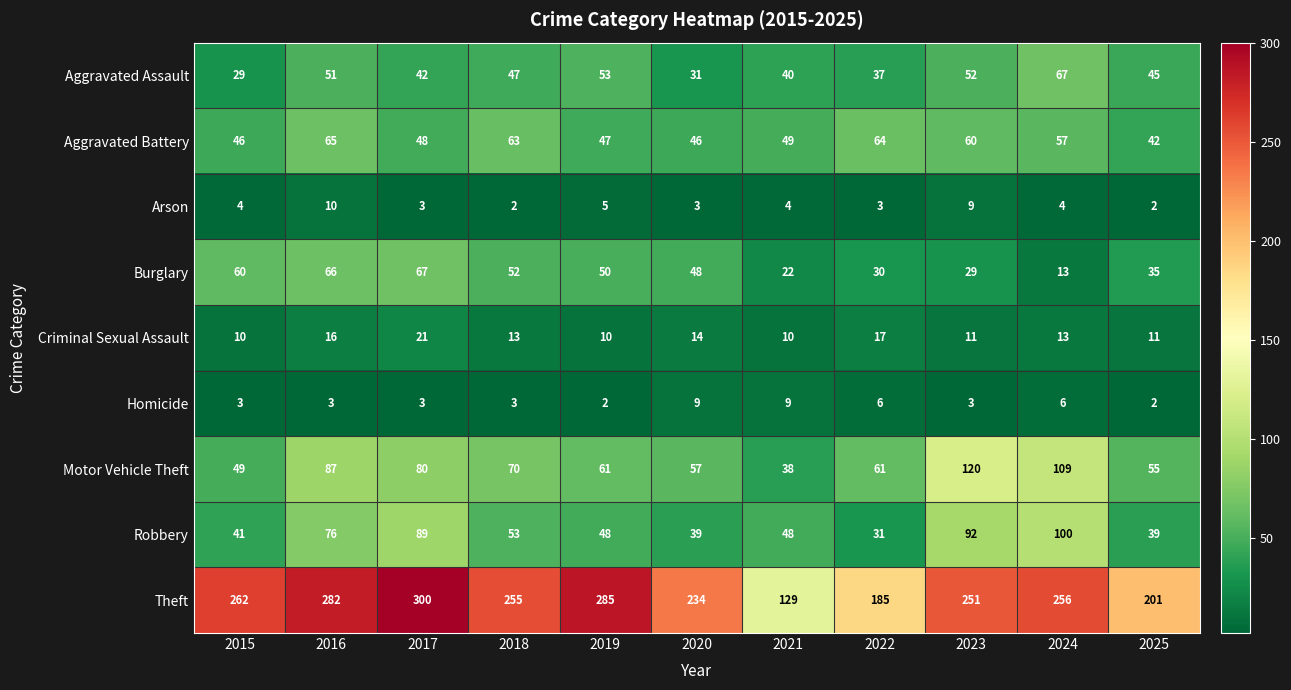

Which series has the largest range (max minus min)?

Theft